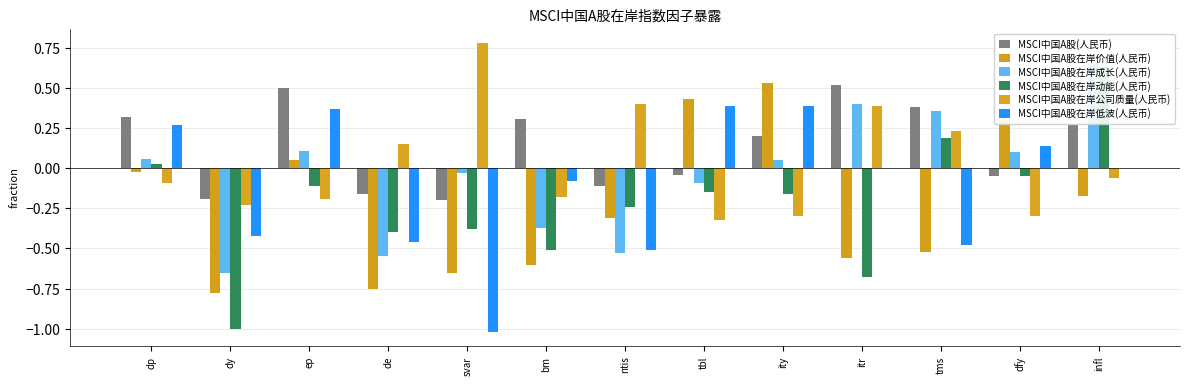

How many negative values does the MSCI中国A股在岸动能(人民币) series have?

10